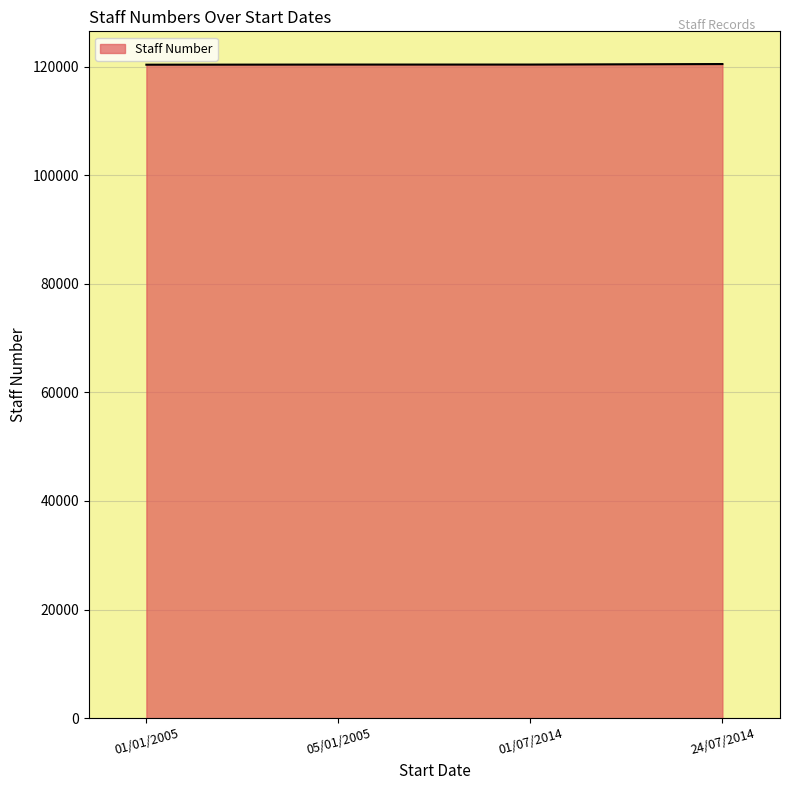

Does the chart display data point markers on the line(s)?

No